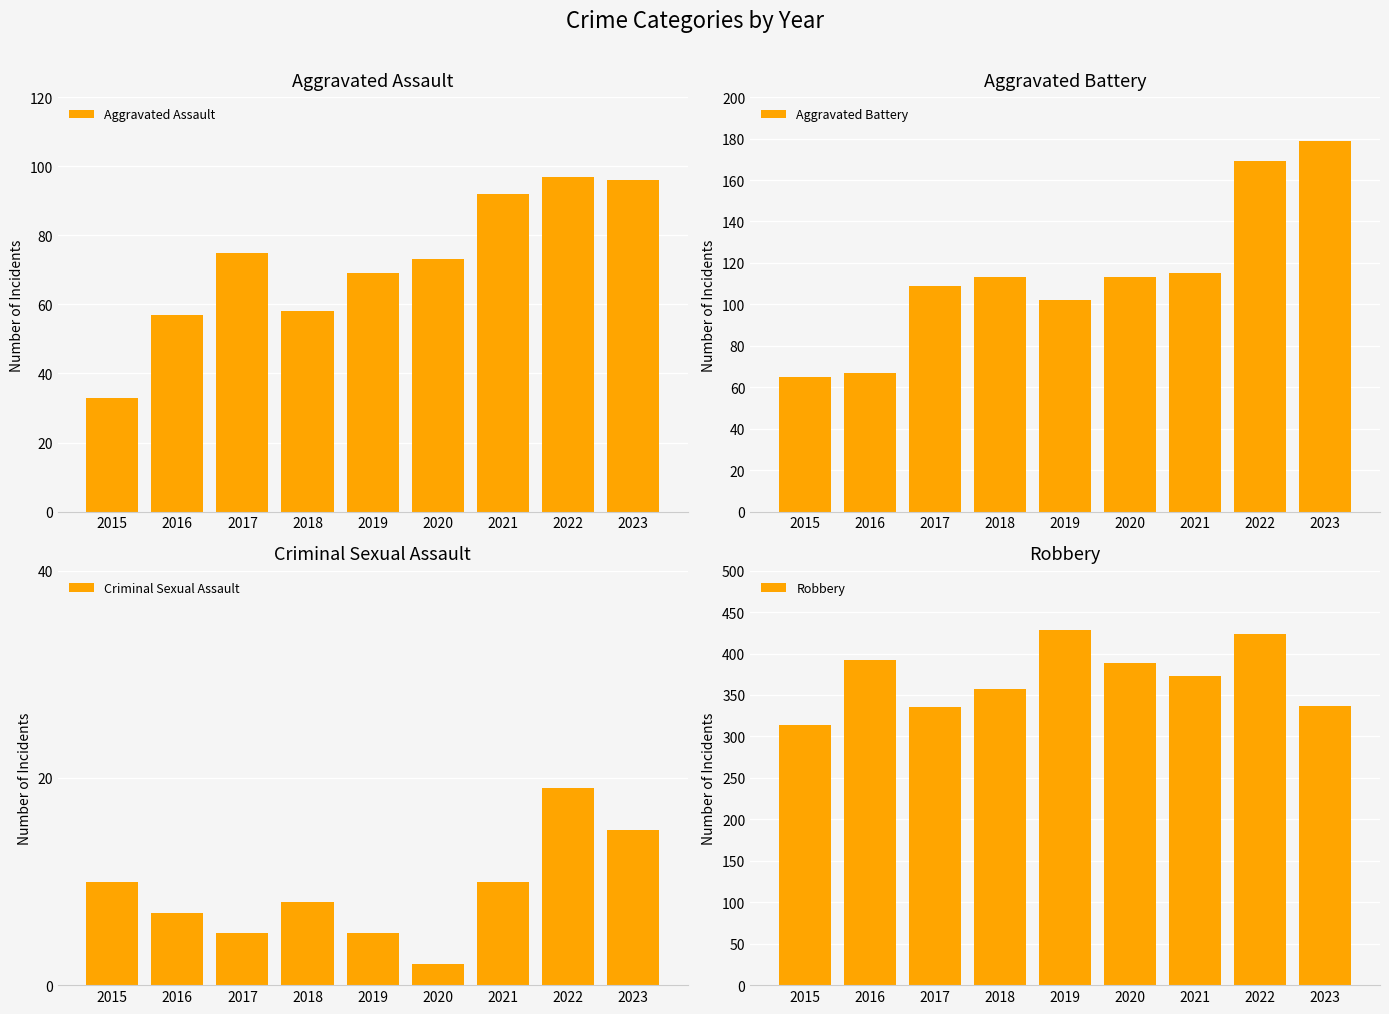

How many bars are there in total?

36